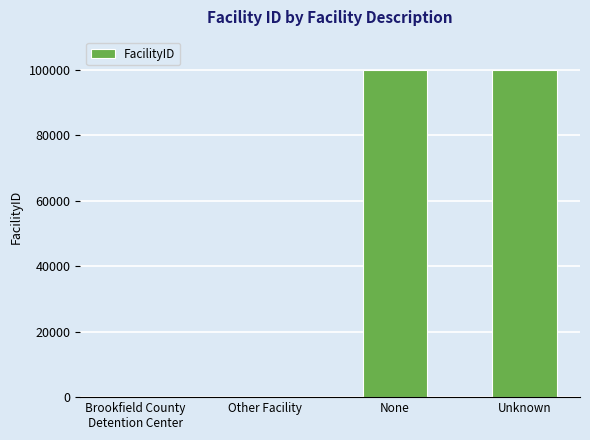

Which has a higher value, Unknown or Other Facility?

Unknown